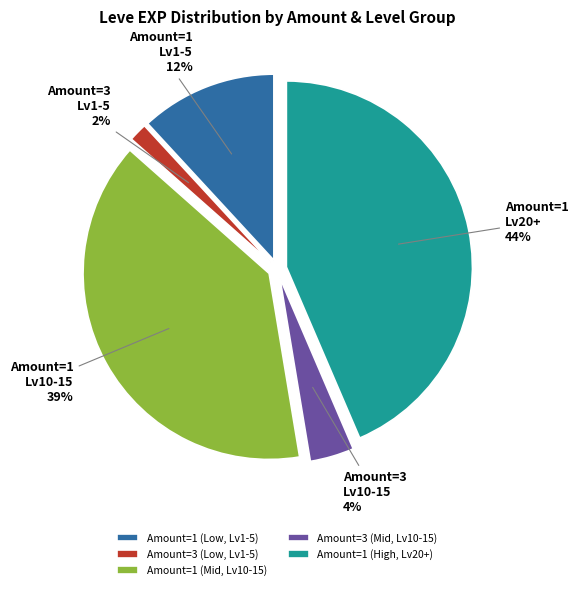

Count the number of slices in the pie.

5